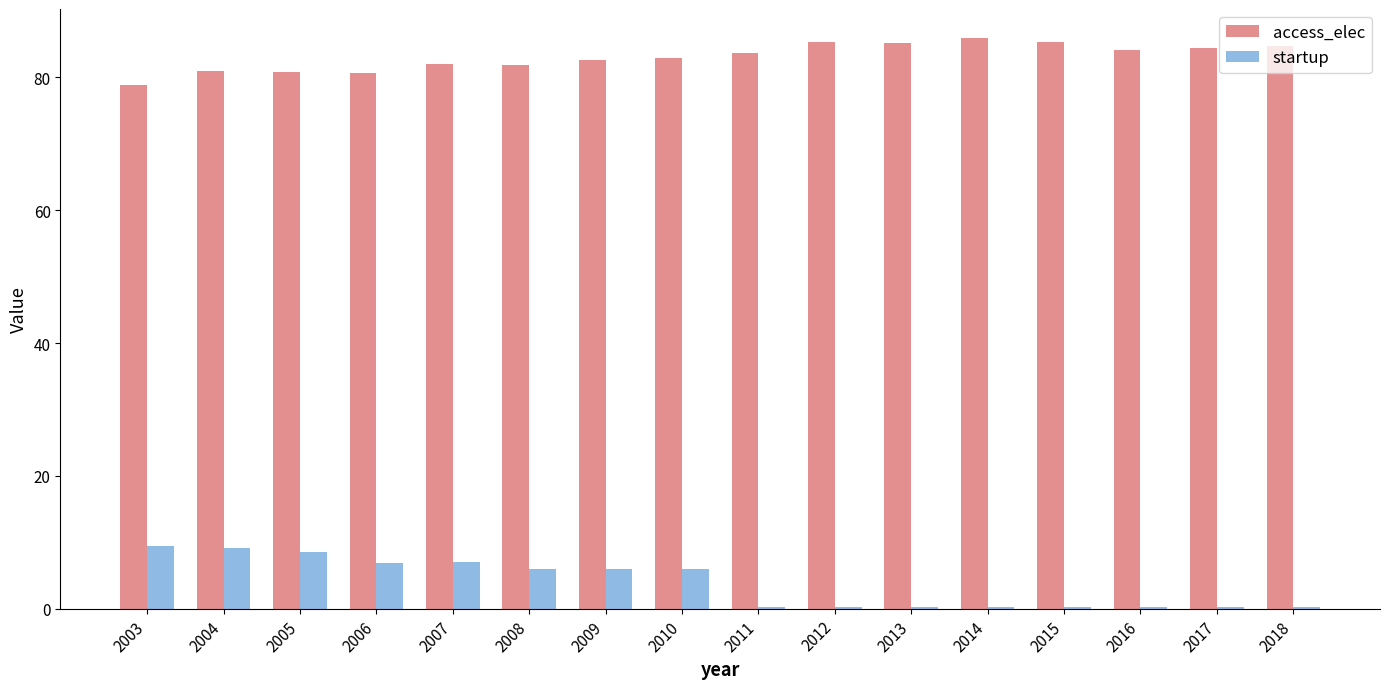

Is it true that access_elec equals 115.2 at 2014?

False